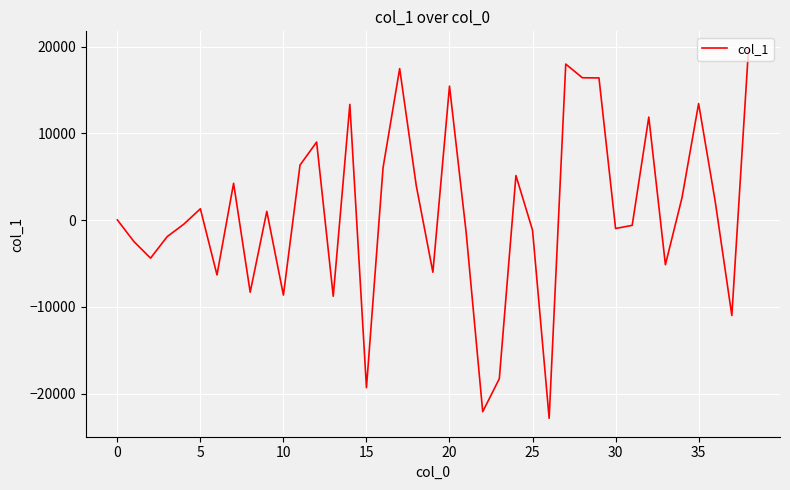

What is the smallest value displayed?

-22828.2